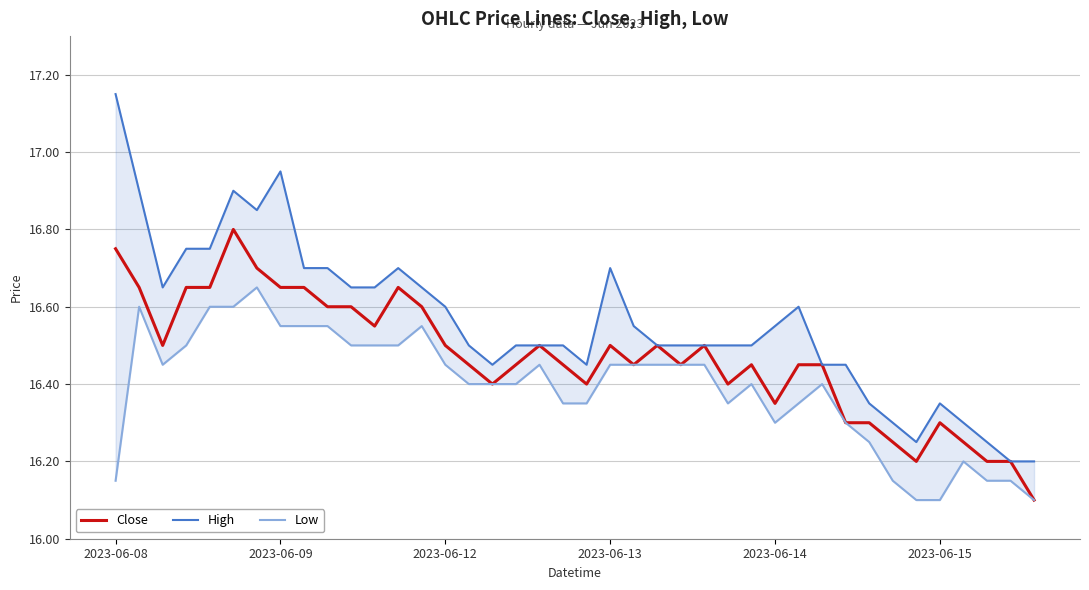

True or false: High has more than 1 interior local peaks.

True